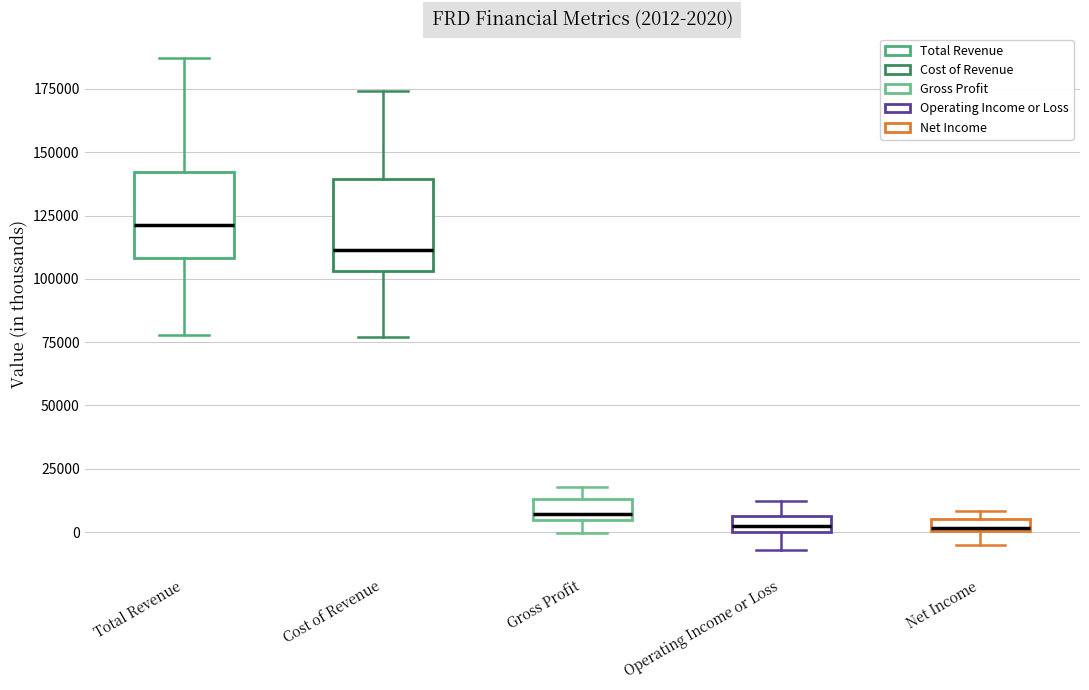

Which box has the highest median line?

Total Revenue